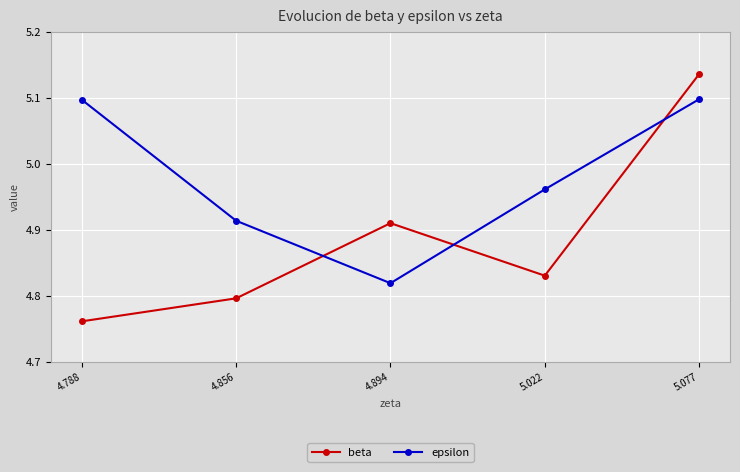

What are all the series names shown in the legend?

beta, epsilon